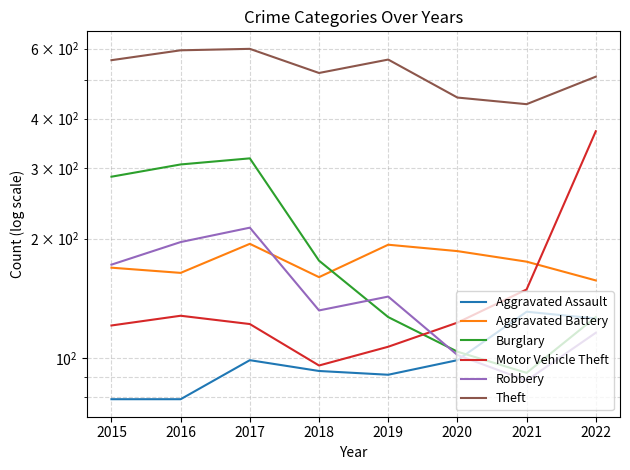

Which category has the lowest value in the Robbery series?

2021